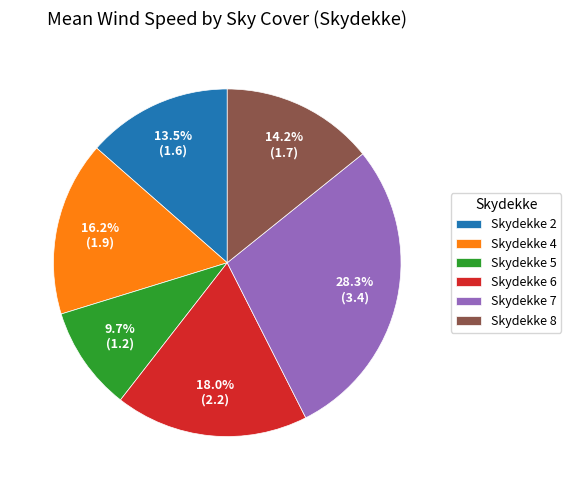

Between Skydekke 4 and Skydekke 2, which is larger?

Skydekke 4